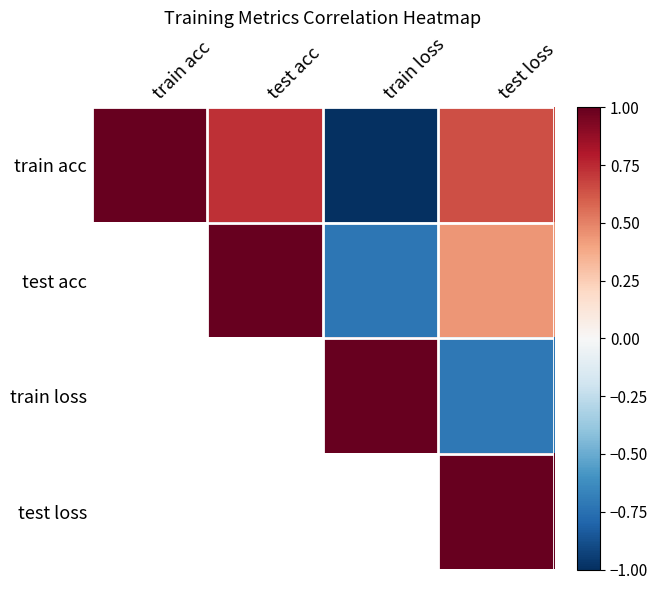

Which series changed the most between test acc and train loss?

train acc